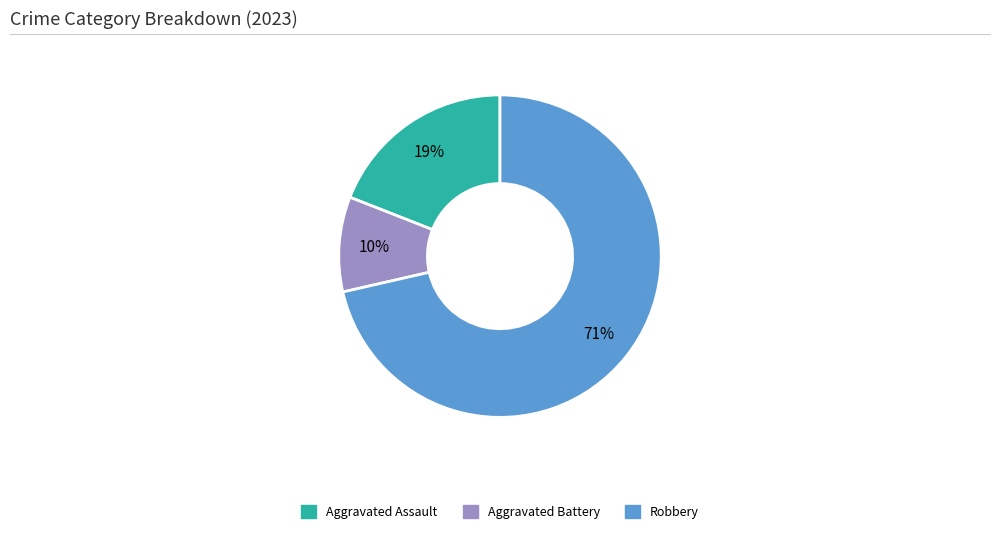

Is there a majority slice in this chart?

Yes